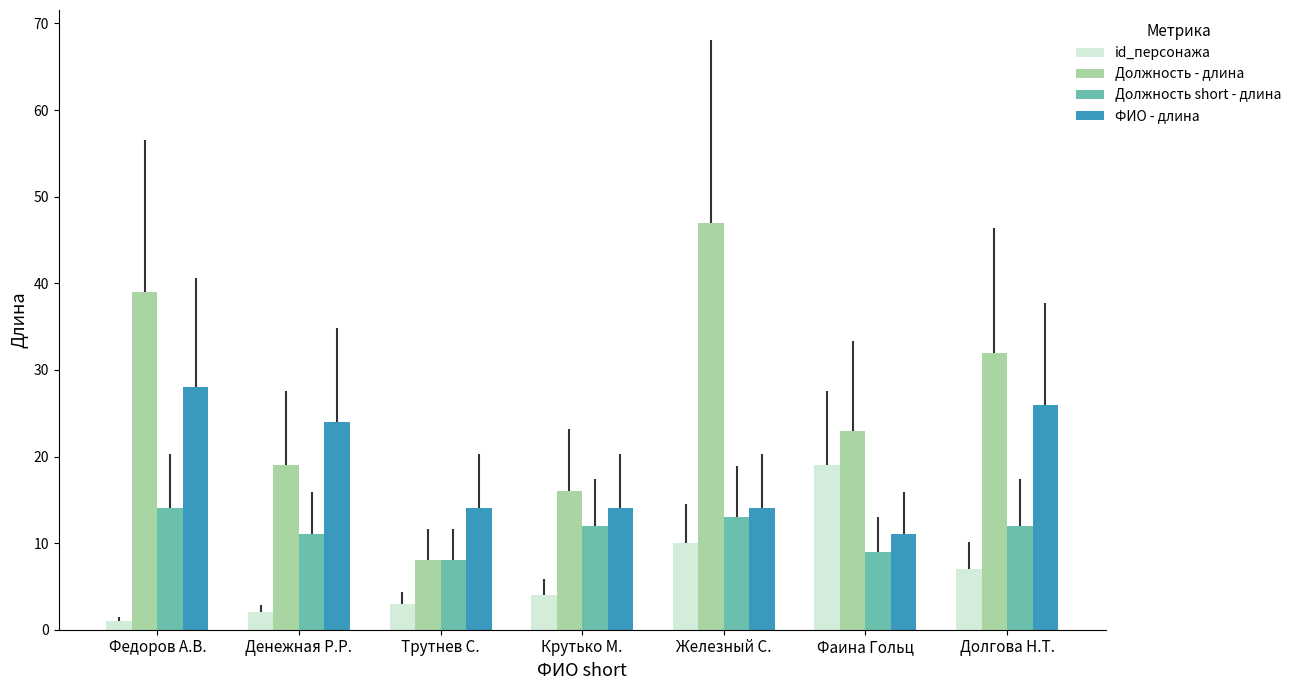

The id_персонажа series shows 7 at Долгова Н.Т.. True or false?

True